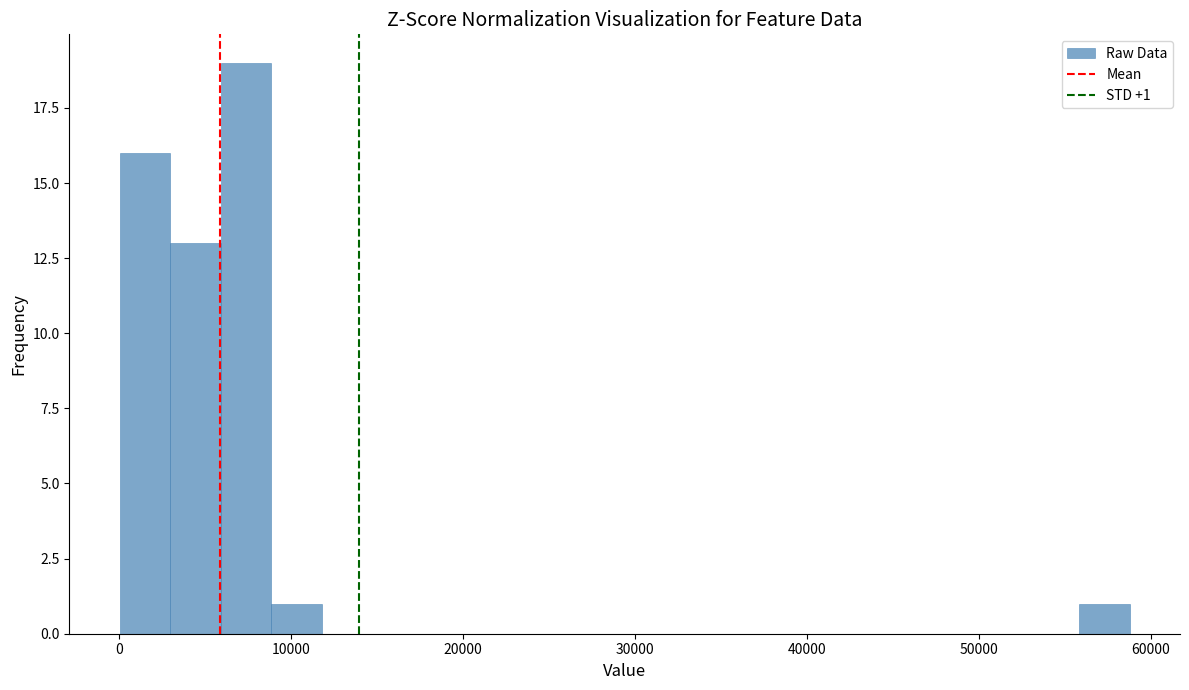

Read against the x-axis, roughly where is the centre of the tallest bar?

7000